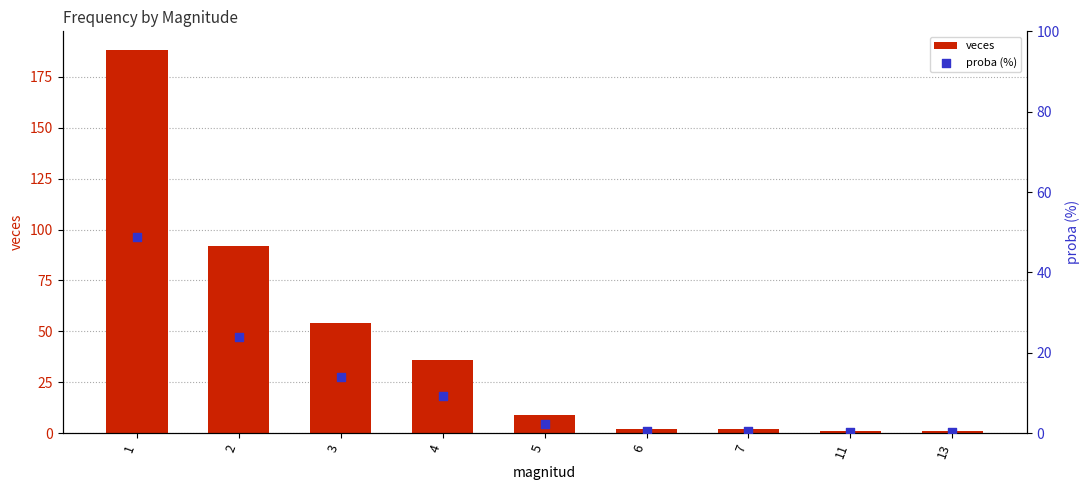

Which series contains the lowest Y value?

proba (%)